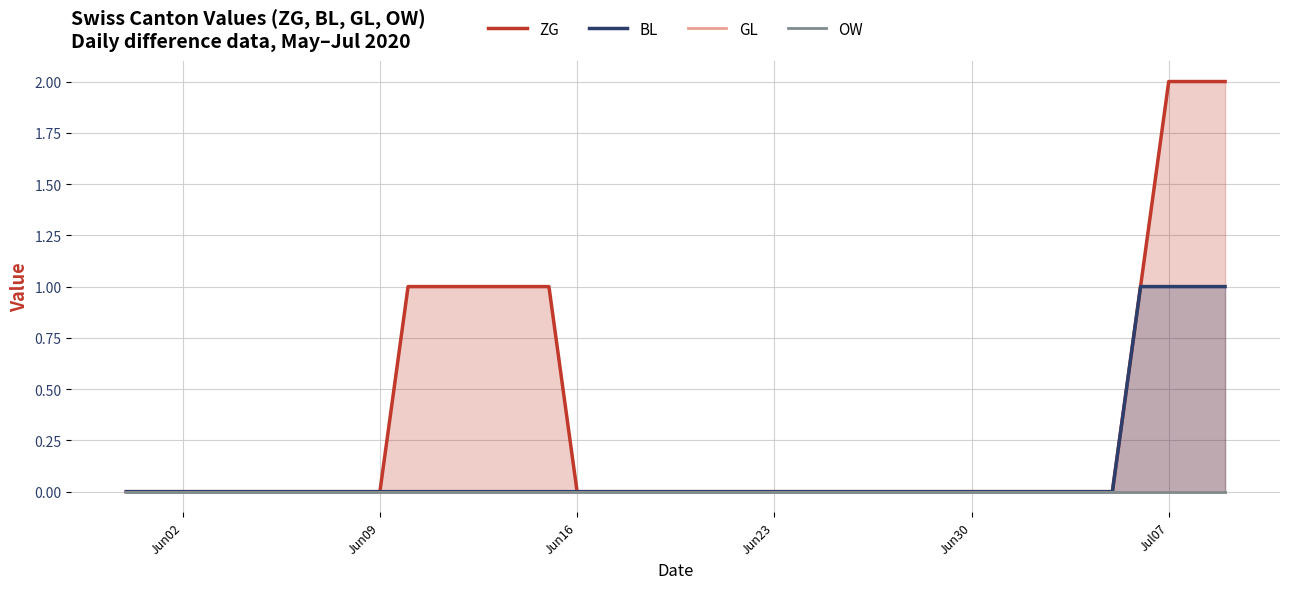

Reading left to right, what are all the values shown in this chart?

ZG: 0	0	0	0	0	0	0	0	0	0	1	1	1	1	1	1	0	0	0	0	0	0	0	0	0	0	0	0	0	0	0	0	0	0	0	0	1	2	2	2
BL: 0	0	0	0	0	0	0	0	0	0	0	0	0	0	0	0	0	0	0	0	0	0	0	0	0	0	0	0	0	0	0	0	0	0	0	0	1	1	1	1
GL: 0	0	0	0	0	0	0	0	0	0	0	0	0	0	0	0	0	0	0	0	0	0	0	0	0	0	0	0	0	0	0	0	0	0	0	0	0	0	0	0
OW: 0	0	0	0	0	0	0	0	0	0	0	0	0	0	0	0	0	0	0	0	0	0	0	0	0	0	0	0	0	0	0	0	0	0	0	0	0	0	0	0